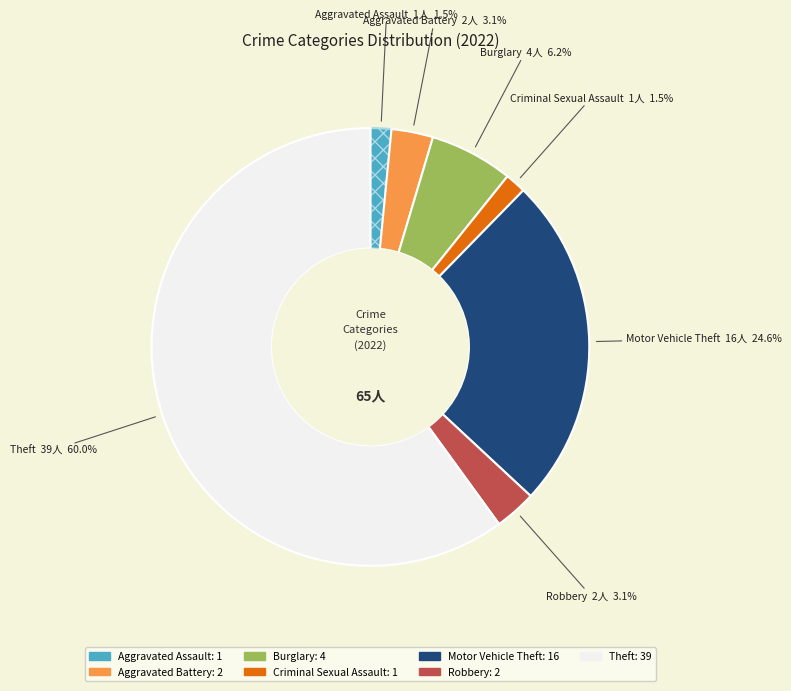

How many slices are in this pie chart?

7